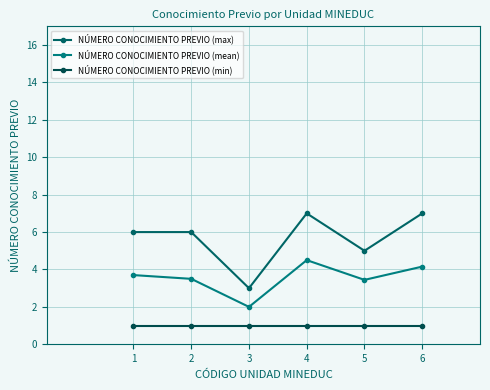

Reading left to right, list all the values displayed in this chart.

NÚMERO CONOCIMIENTO PREVIO (max): 1=6.0	2=6.0	3=3.0	4=7.0	5=5.0	6=7.0
NÚMERO CONOCIMIENTO PREVIO (mean): 1=3.7	2=3.5	3=2.0	4=4.5	5=3.4	6=4.2
NÚMERO CONOCIMIENTO PREVIO (min): 1=1.0	2=1.0	3=1.0	4=1.0	5=1.0	6=1.0